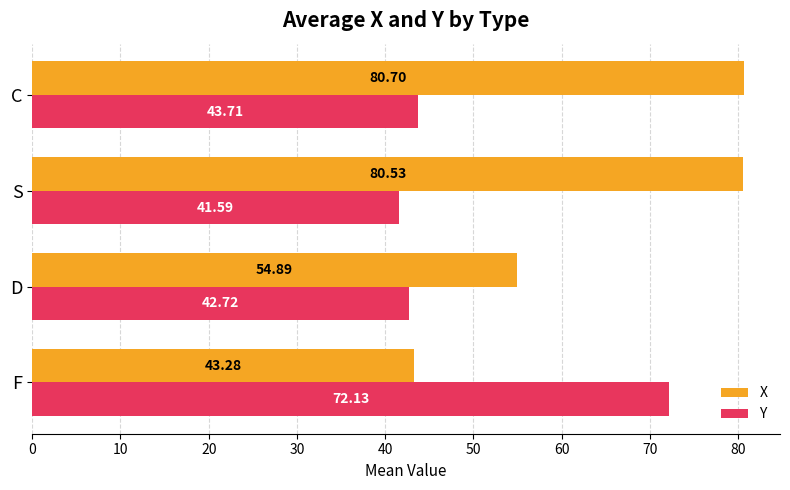

What is the minimum value for X?

43.3